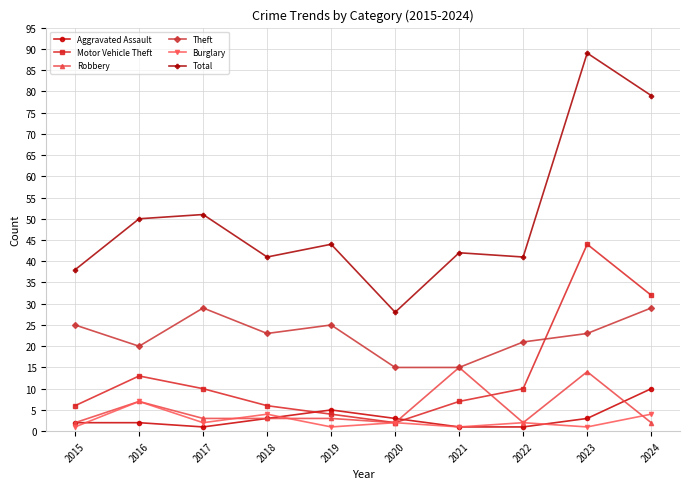

Reading left to right, extract all data points from this chart.

Aggravated Assault: 2015=2	2016=2	2017=1	2018=3	2019=5	2020=3	2021=1	2022=1	2023=3	2024=10
Motor Vehicle Theft: 2015=6	2016=13	2017=10	2018=6	2019=4	2020=2	2021=7	2022=10	2023=44	2024=32
Robbery: 2015=2	2016=7	2017=3	2018=3	2019=3	2020=2	2021=15	2022=2	2023=14	2024=2
Theft: 2015=25	2016=20	2017=29	2018=23	2019=25	2020=15	2021=15	2022=21	2023=23	2024=29
Burglary: 2015=1	2016=7	2017=2	2018=4	2019=1	2020=2	2021=1	2022=2	2023=1	2024=4
Total: 2015=38	2016=50	2017=51	2018=41	2019=44	2020=28	2021=42	2022=41	2023=89	2024=79